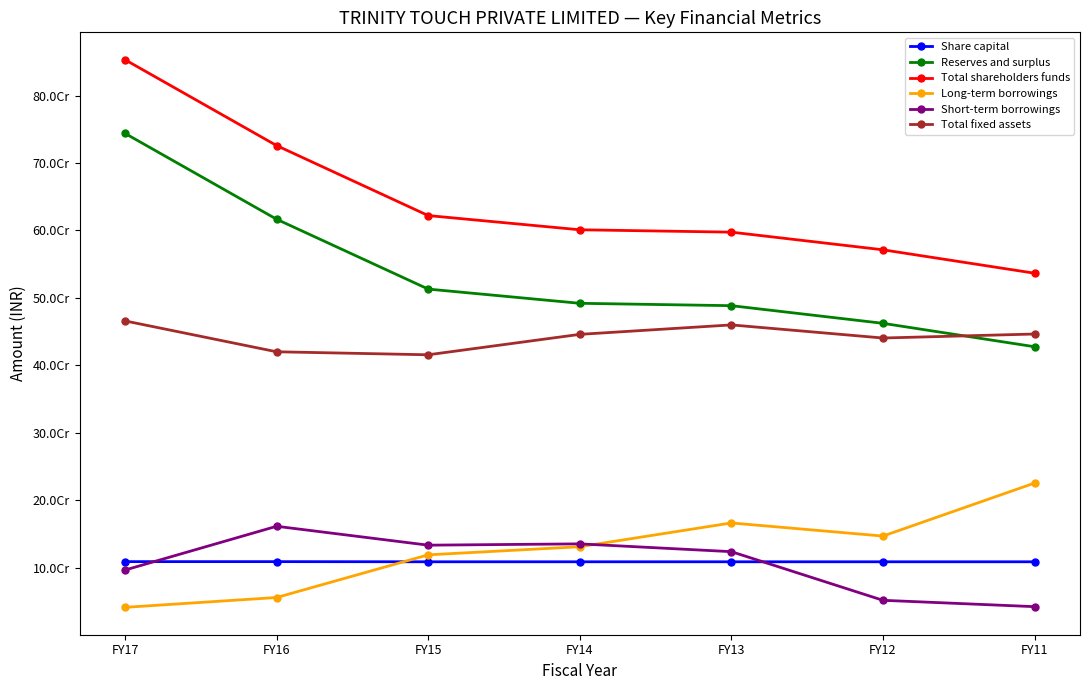

What is the value of the Reserves and surplus point at the 5th from the left?

488523071